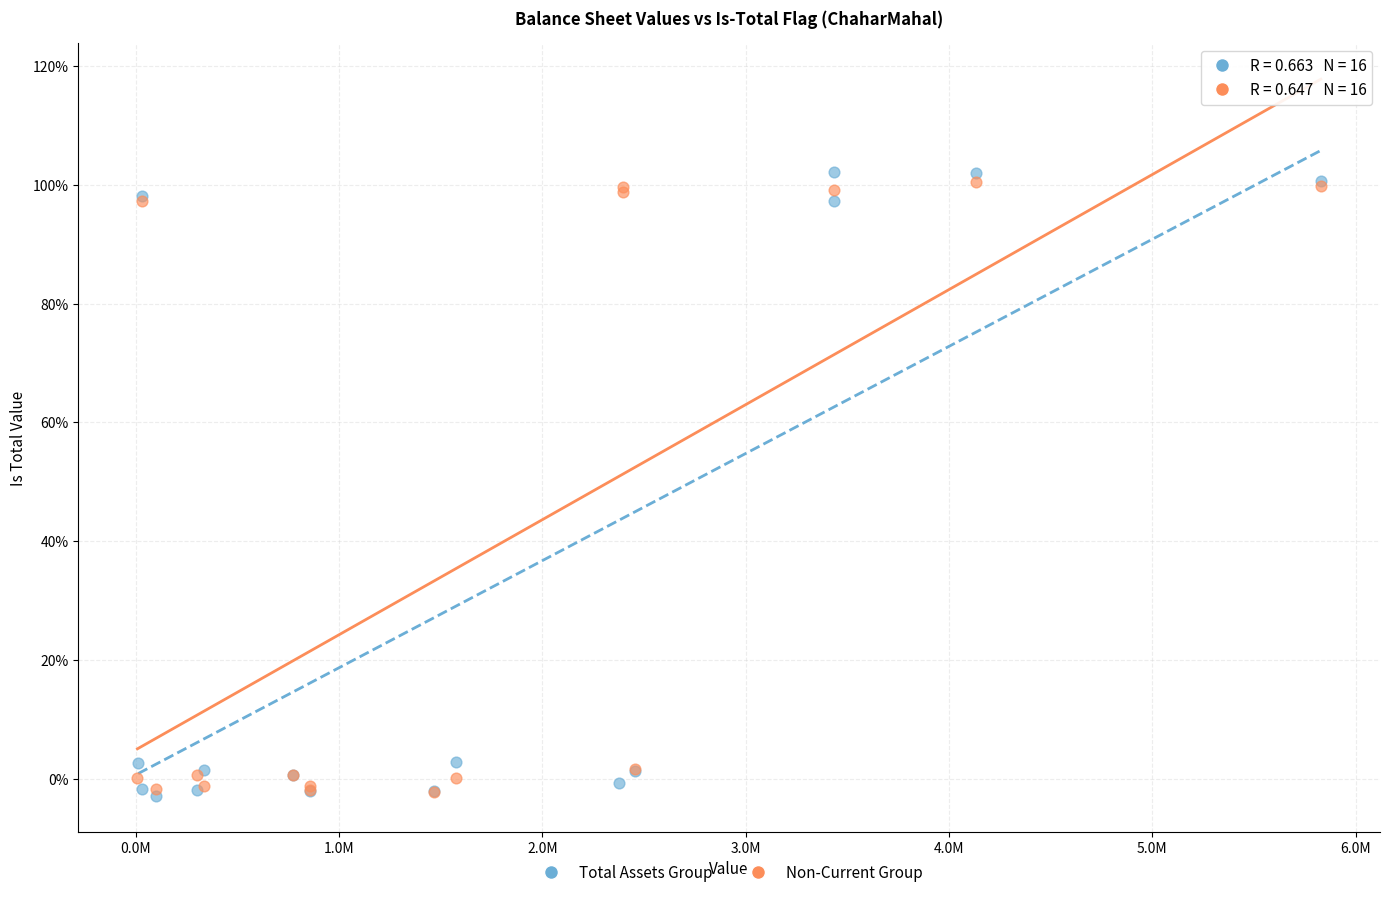

What are all the series names shown in the legend?

Total Assets Group, Non-Current Group